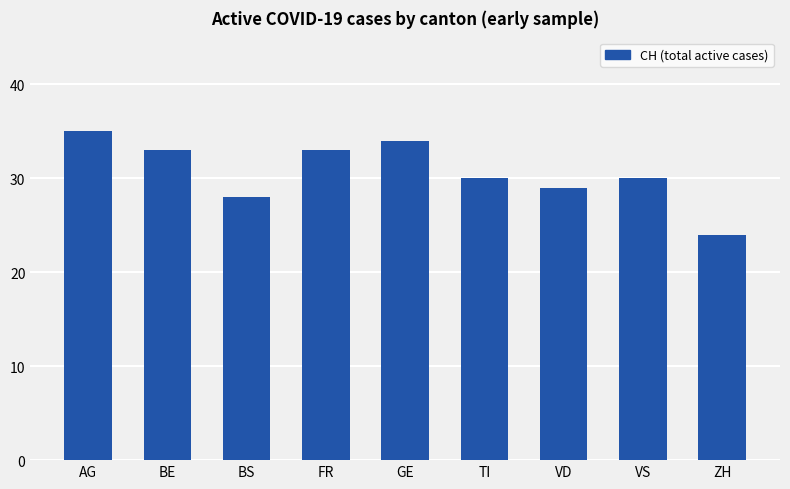

Reading right to left, transcribe all the data shown in this chart.

ZH=24	VS=30	VD=29	TI=30	GE=34	FR=33	BS=28	BE=33	AG=35